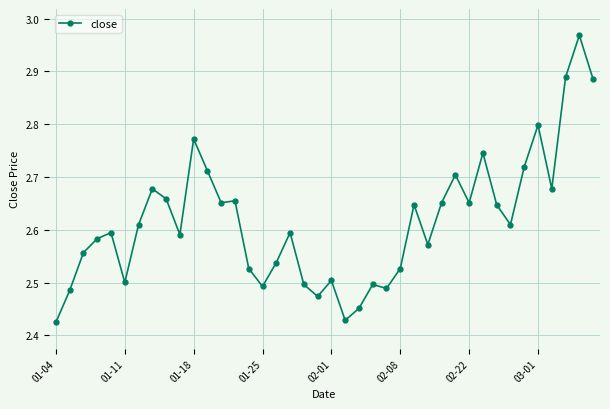

True or false: the data has more than 1 interior local peaks.

True